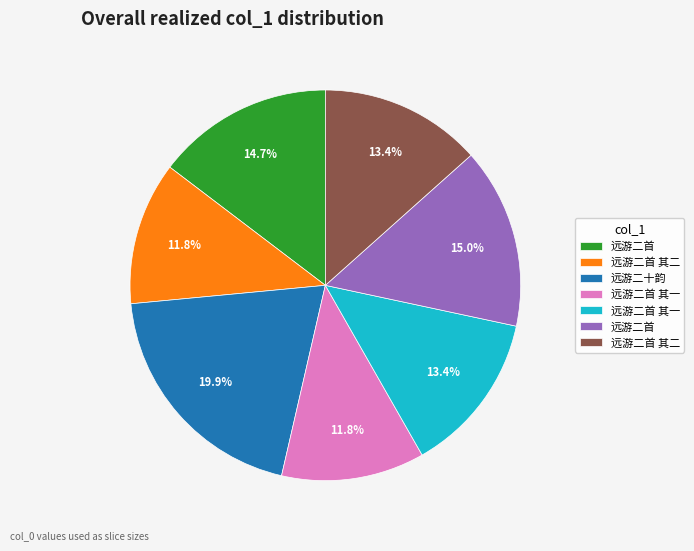

Is there a majority slice in this chart?

No